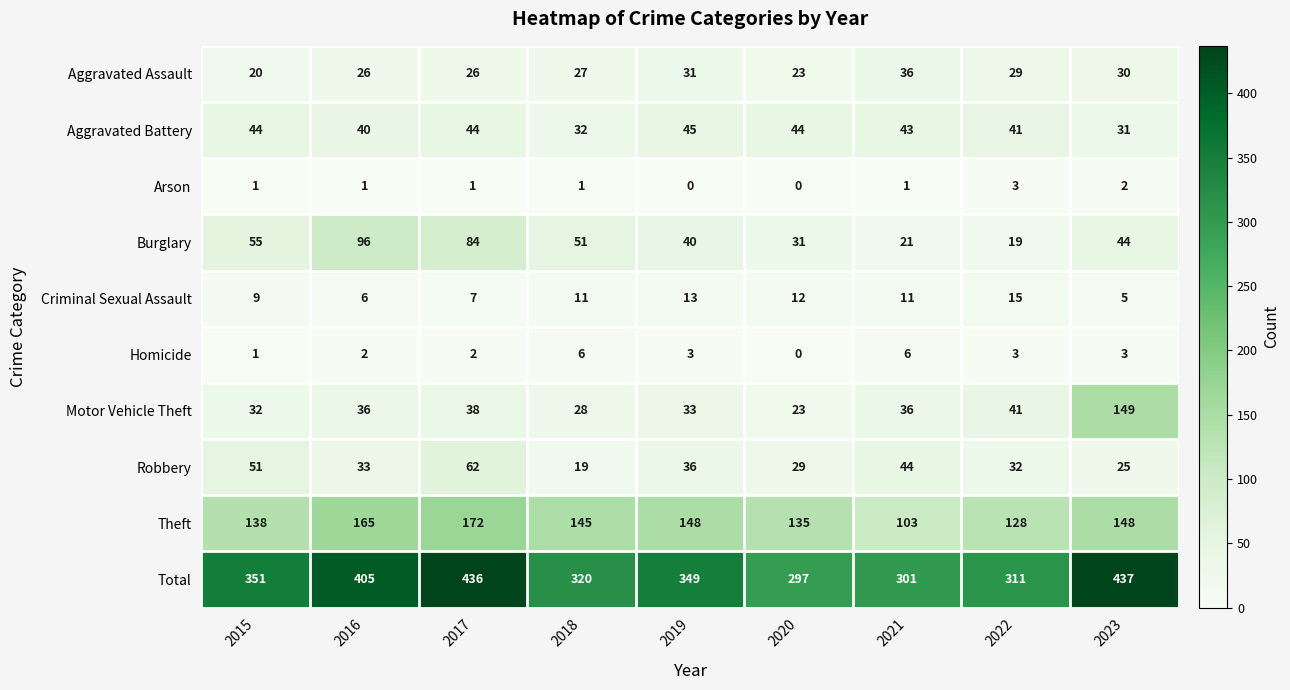

At which label does Aggravated Battery reach its minimum?

2023